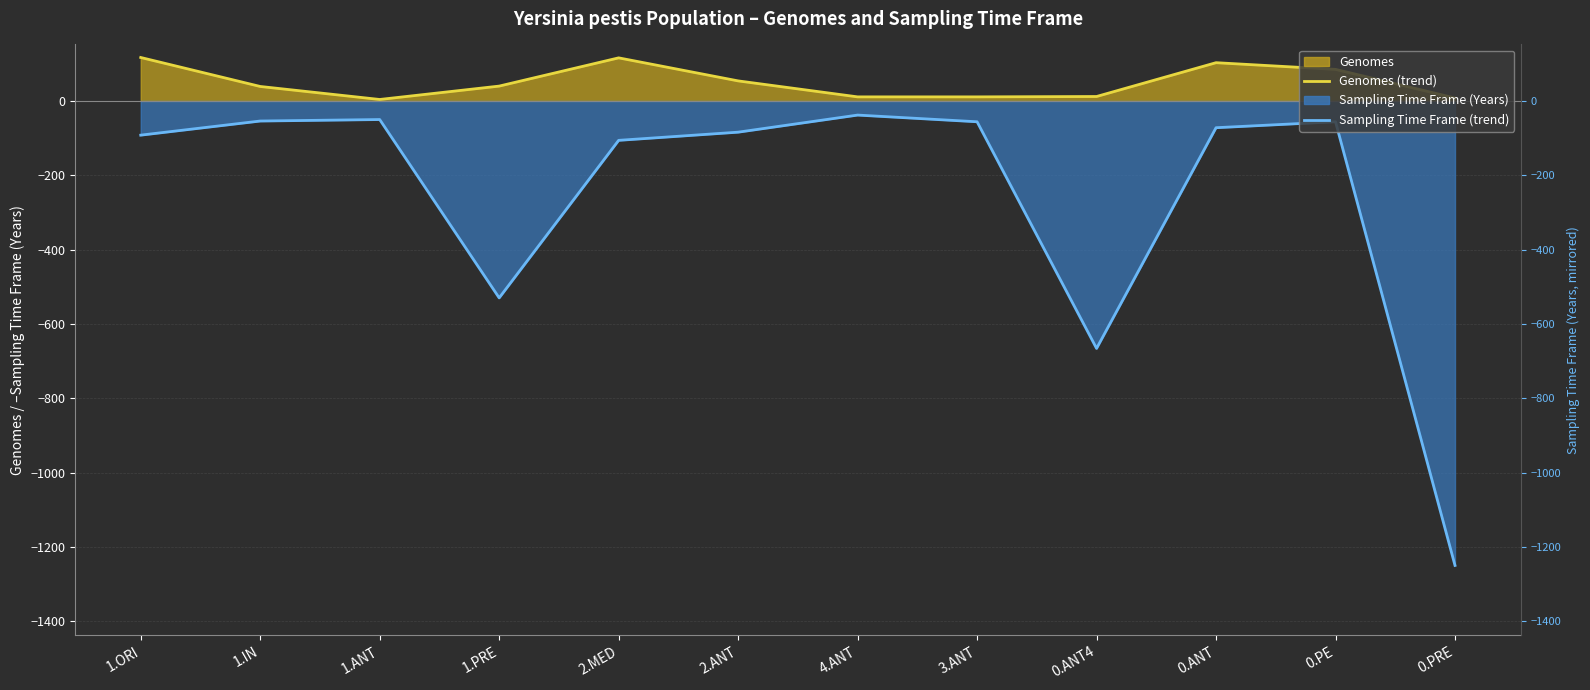

Rank the categories by Genomes (line) value from lowest to highest.

1.ANT, 0.PRE, 4.ANT, 3.ANT, 0.ANT4, 1.IN, 1.PRE, 2.ANT, 0.PE, 0.ANT, 2.MED, 1.ORI